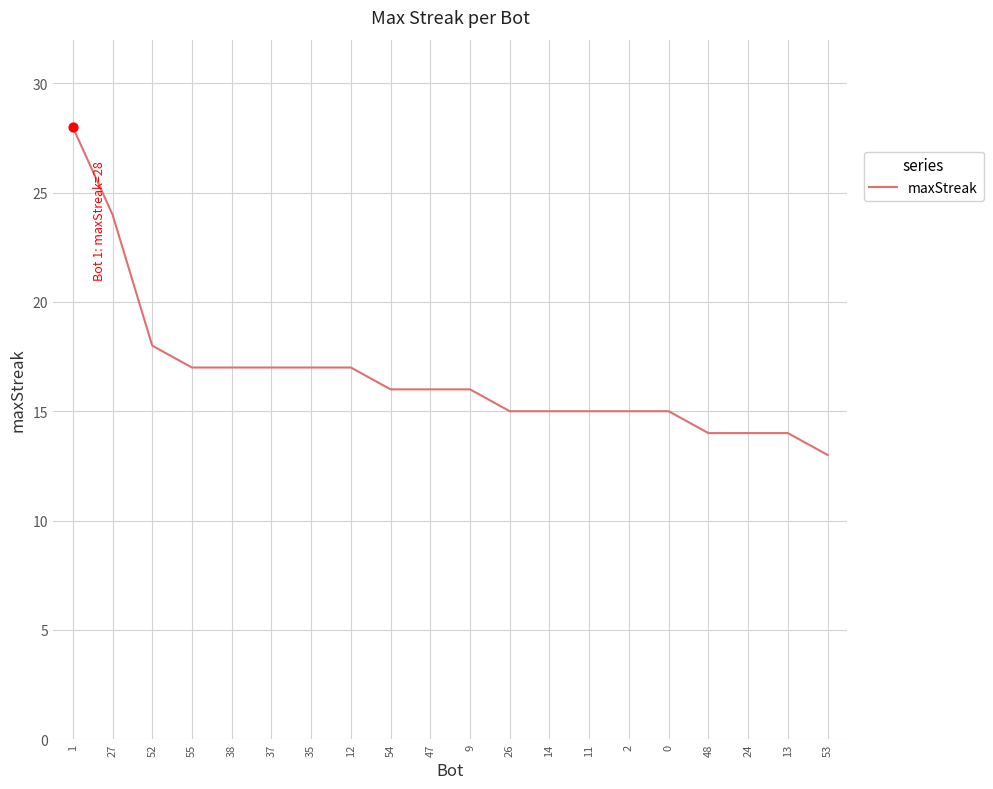

Which has a higher value, 26 or 53?

26